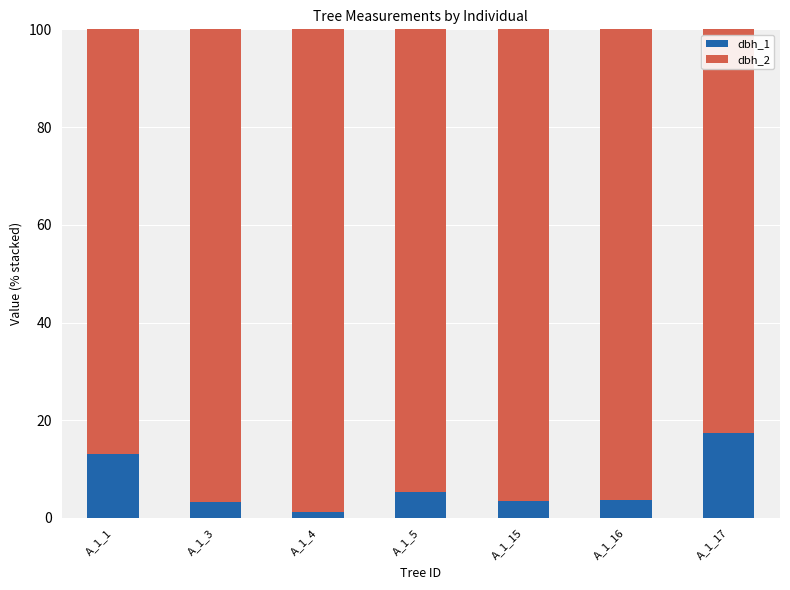

What is the highest value of the dbh_1 series?

17.3